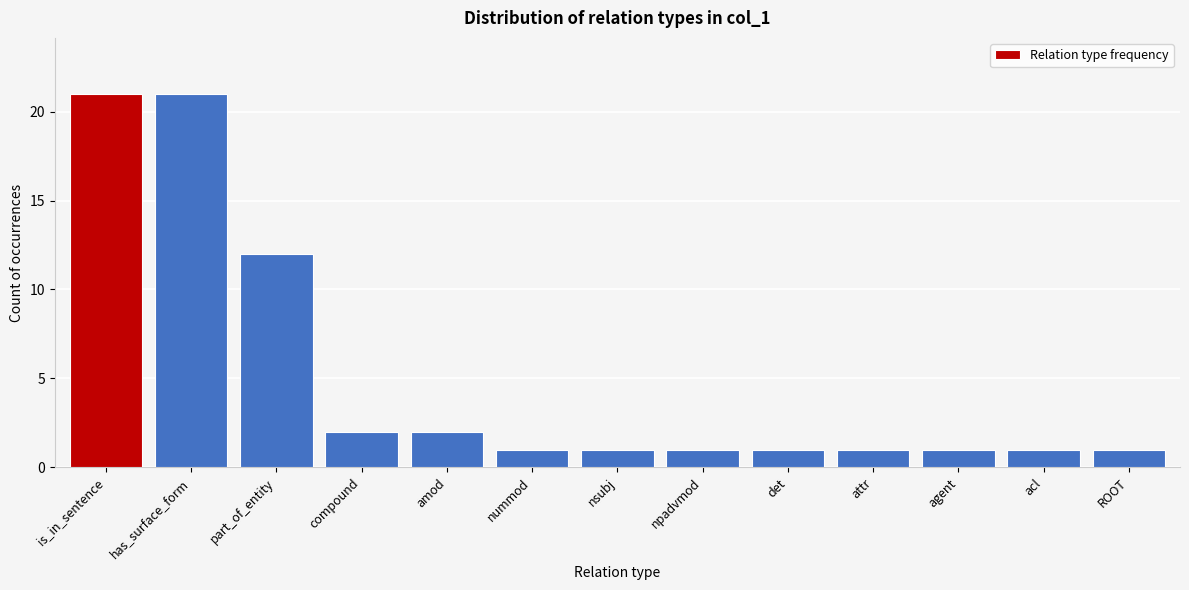

Reading left to right, extract all data points from this chart.

21	21	12	2	2	1	1	1	1	1	1	1	1